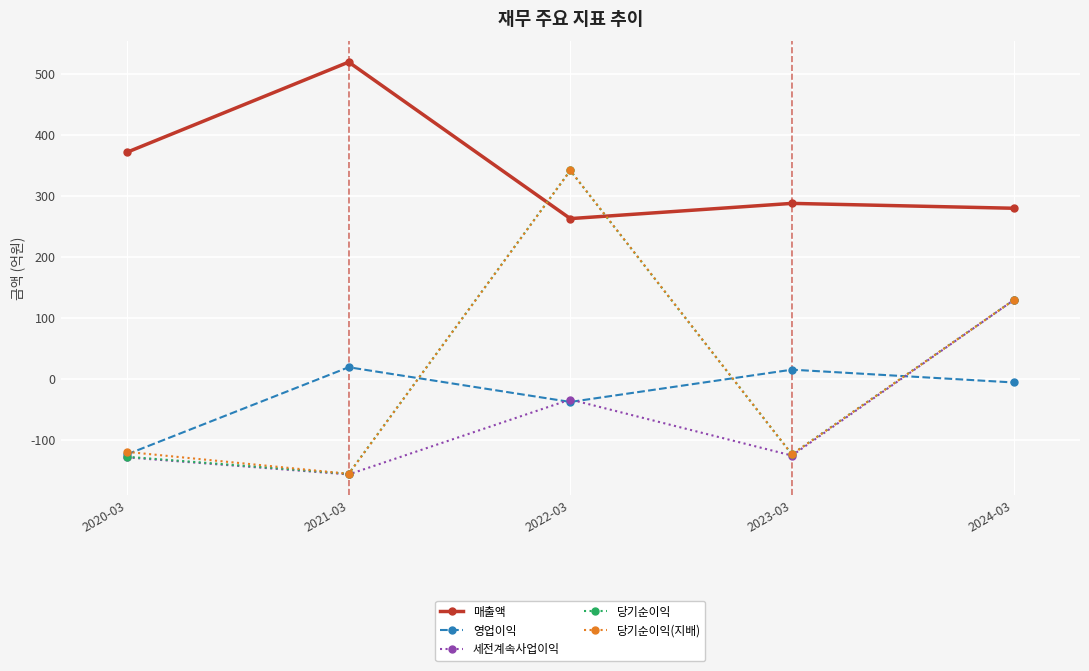

After their last crossing, which series has the higher values: 영업이익 or 당기순이익(지배)?

당기순이익(지배)